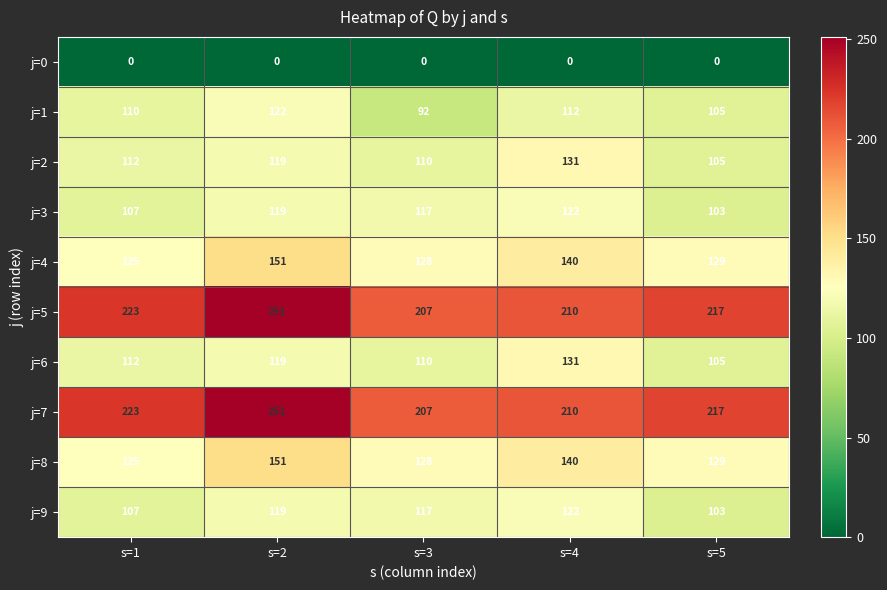

At how many categories does at least one series exceed 184?

5